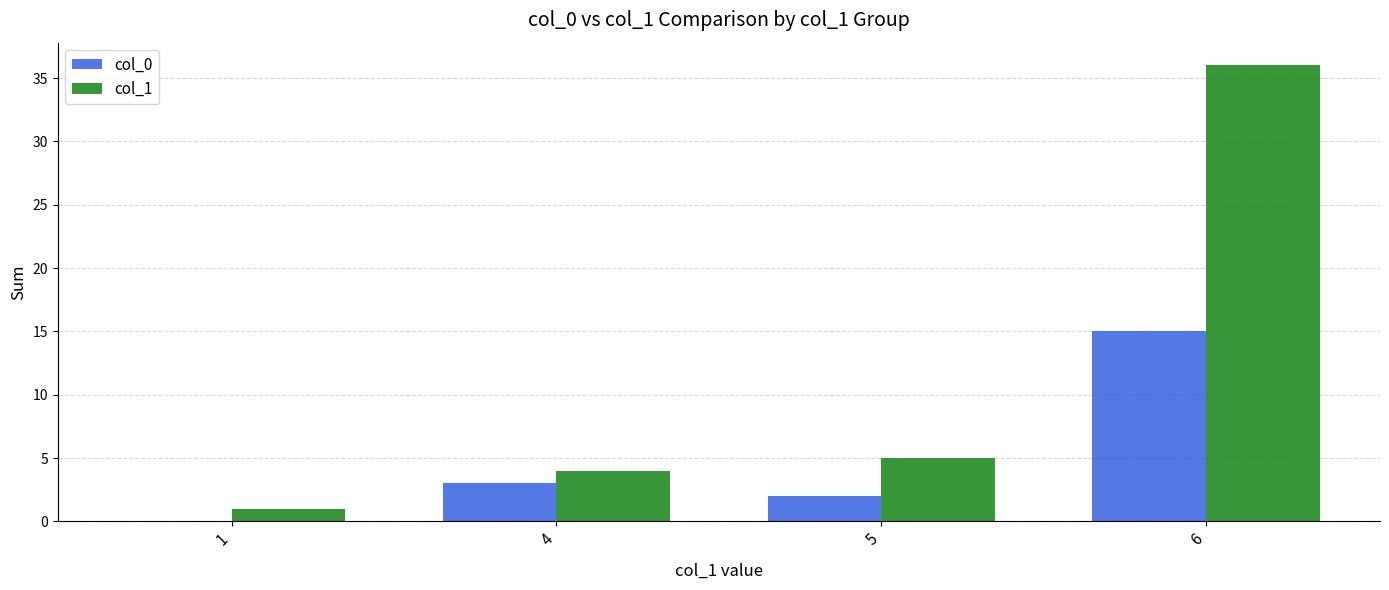

Which series has the largest total across all categories?

col_1